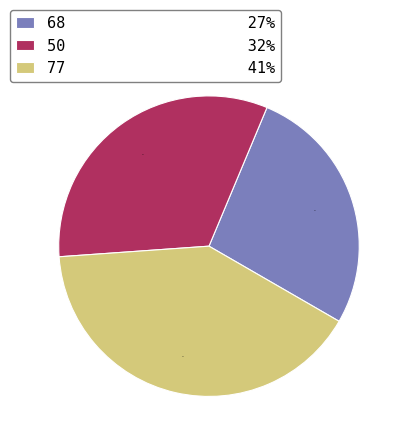

Does any single category account for the majority?

No